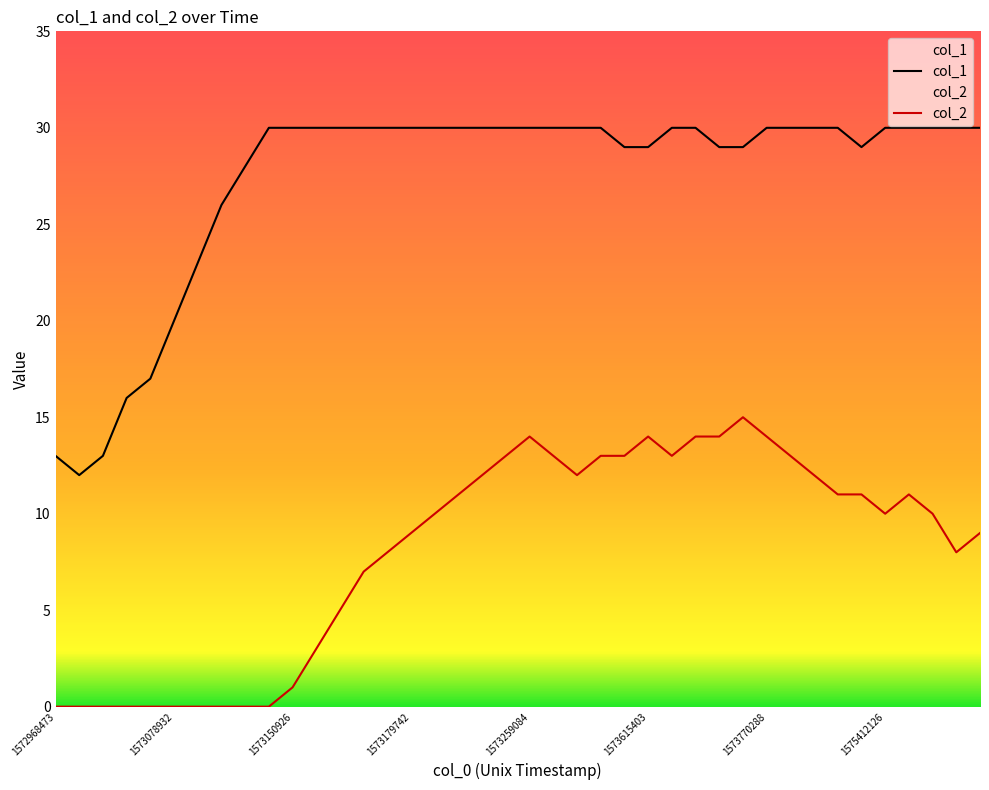

What is the difference between the maximum and minimum values in the col_2 series?

15